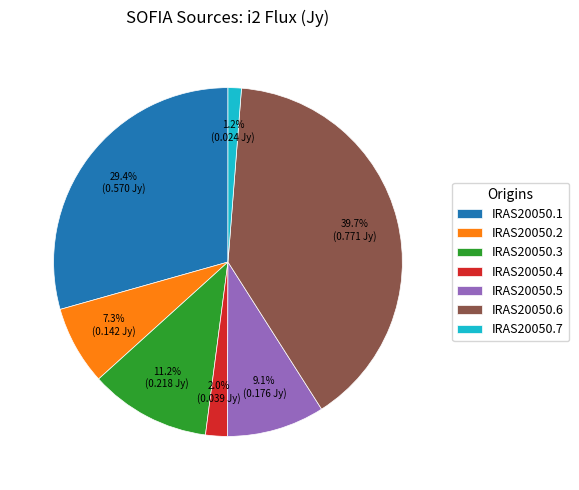

How many slices are in this pie chart?

7